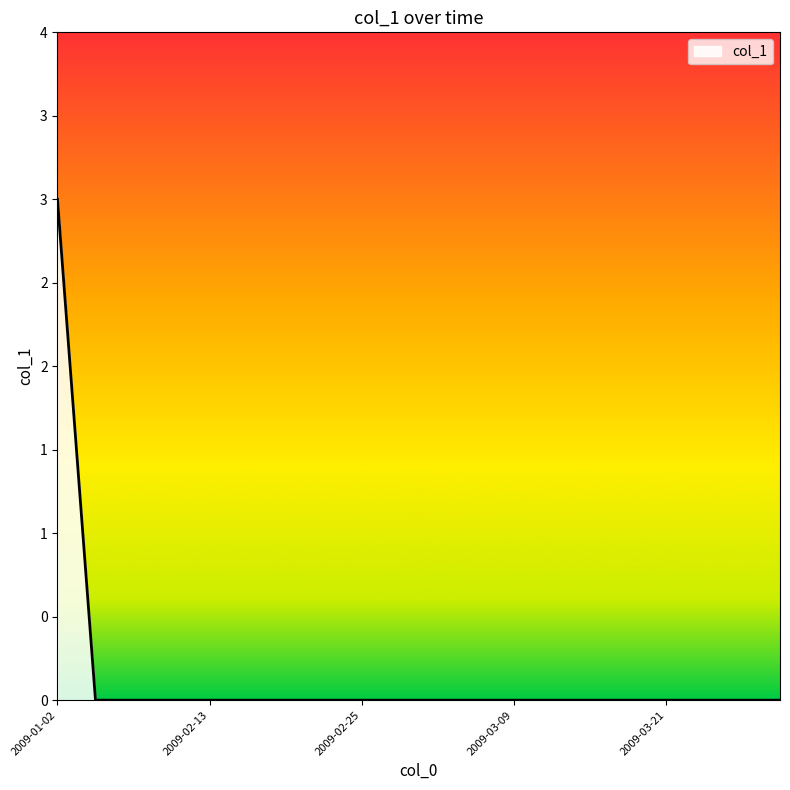

What is the label of the 5th point from the left?

2009-02-13